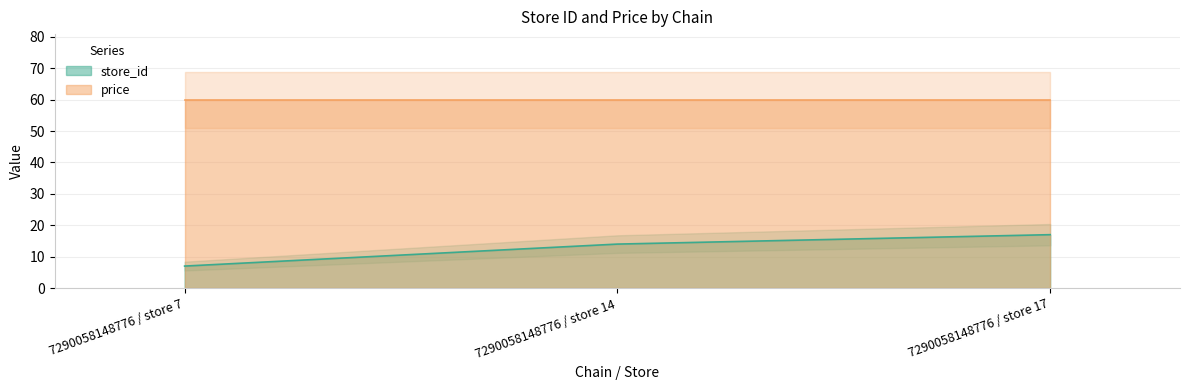

Reading right to left, list all the values displayed in this chart.

17	14	7